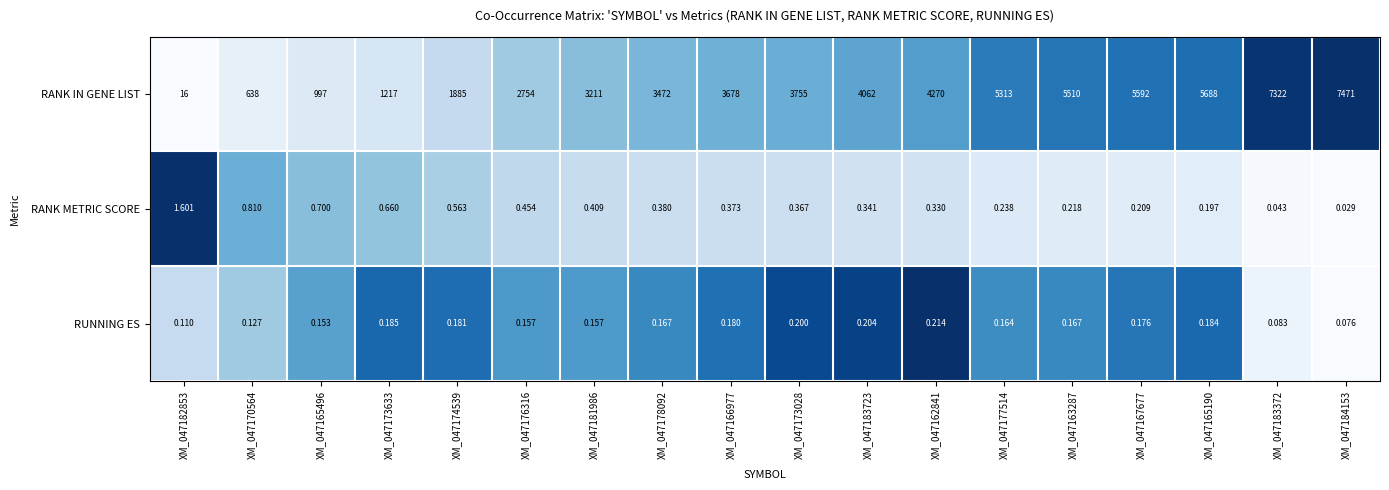

What is the total value across all series at XM_047167677?

5592.4